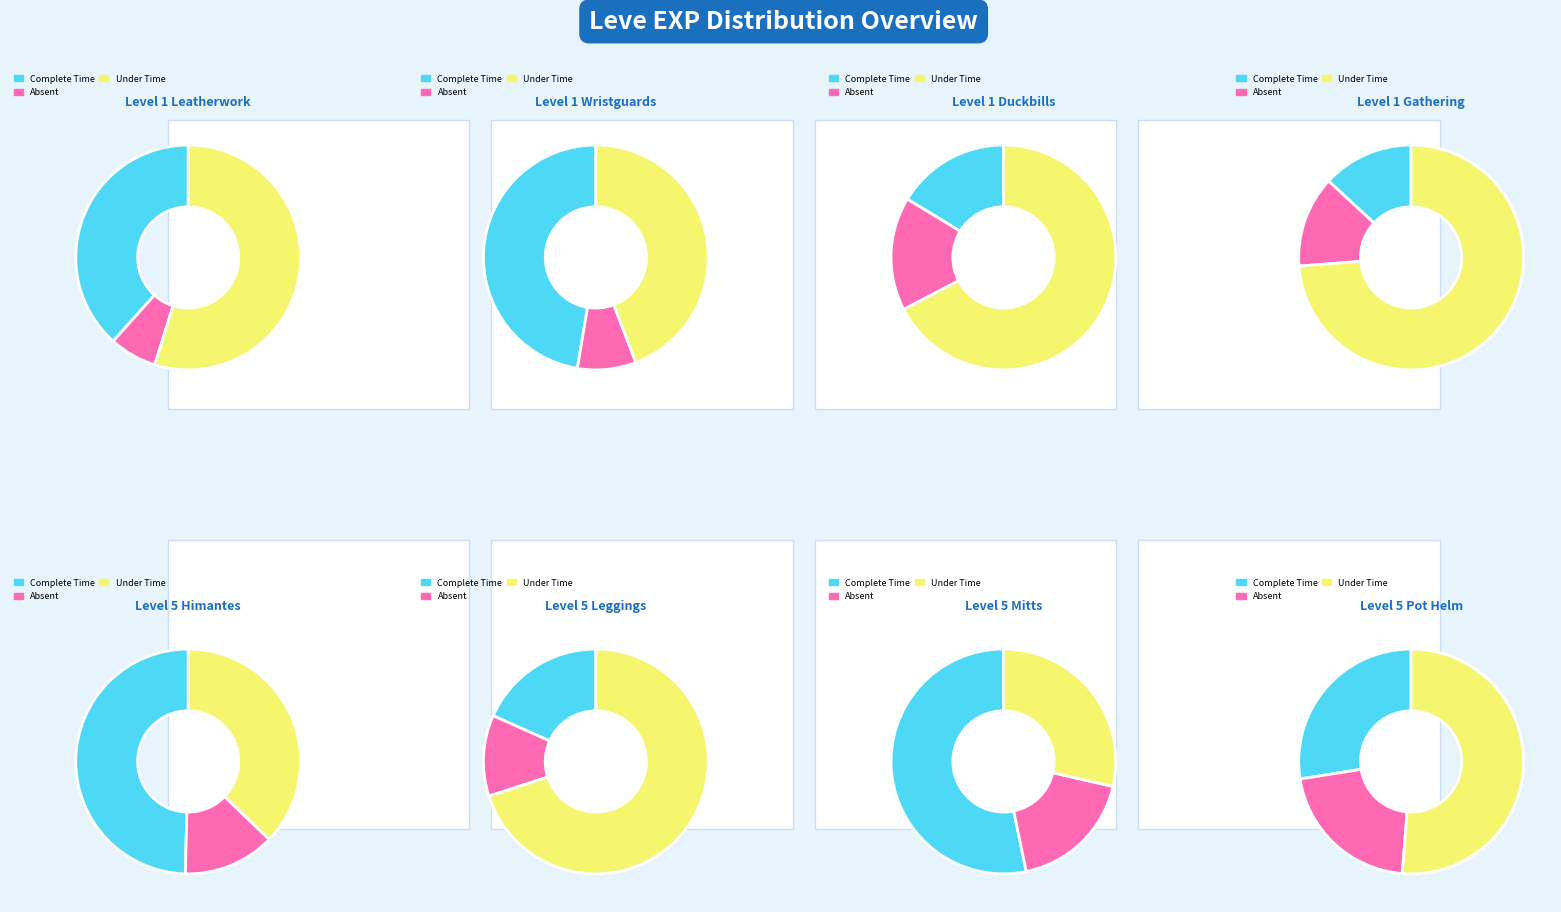

Does 1 represent more than half of the total?

No